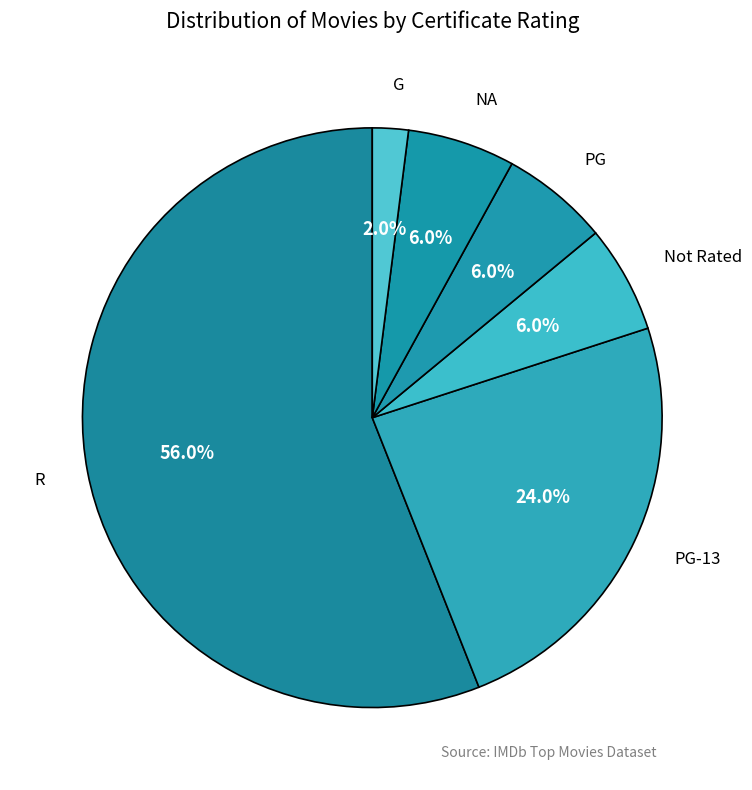

Which slice is the smallest?

G